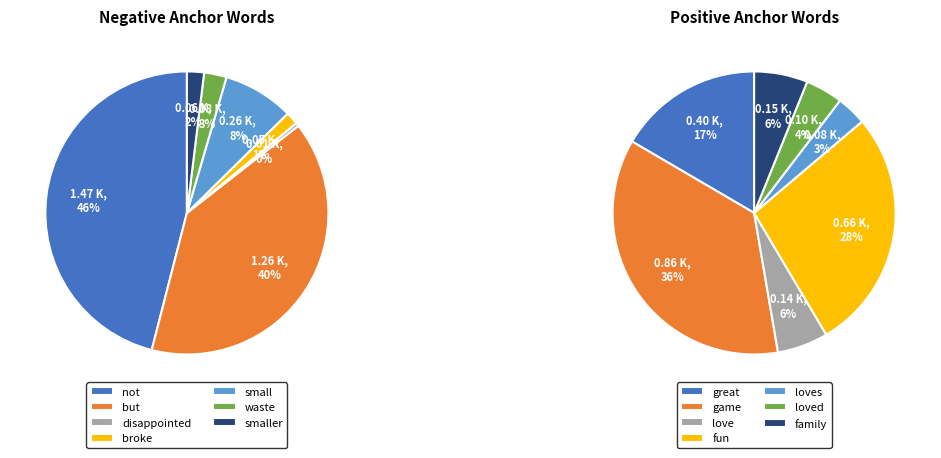

To the nearest percent, what portion does not represent?

46%